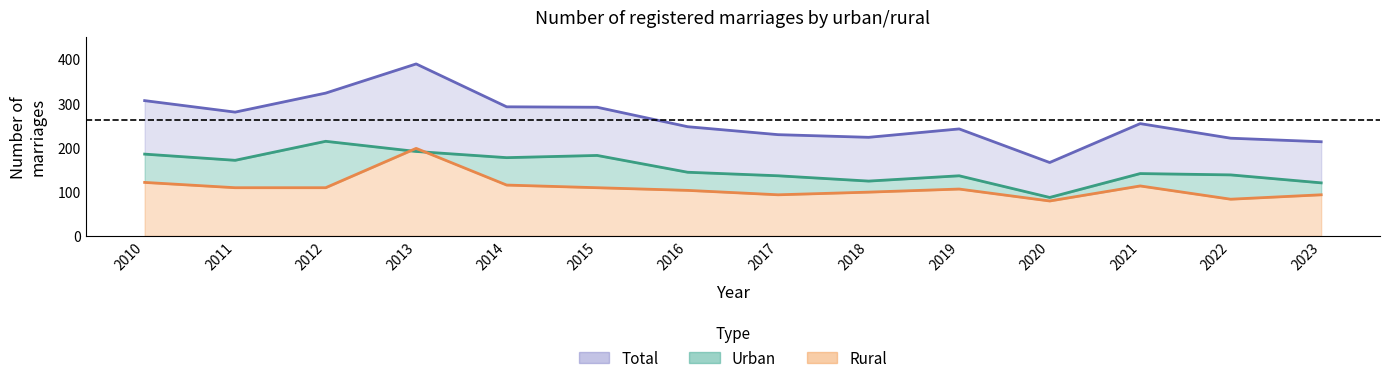

How many data points in Total (line) are above 254?

6